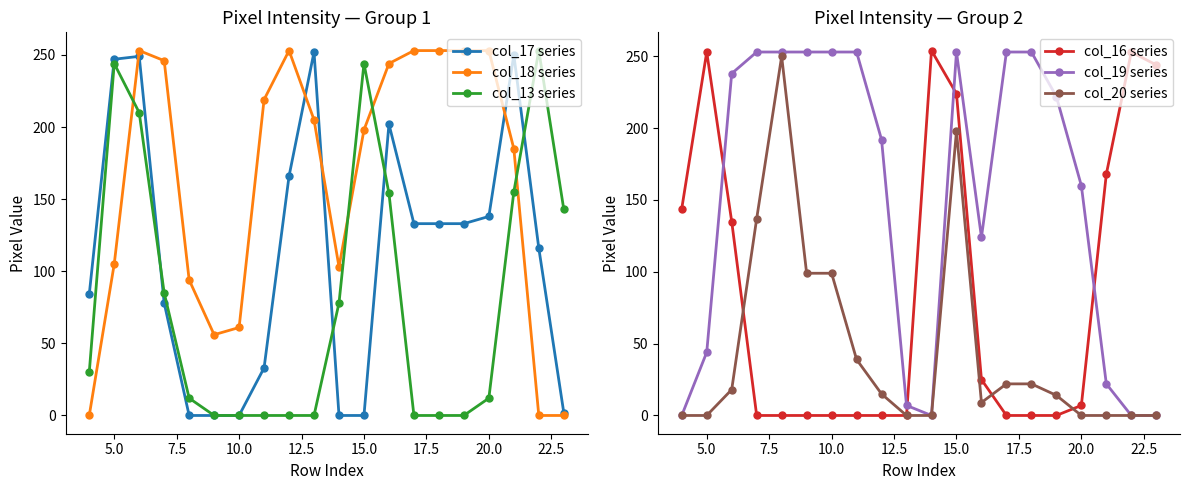

True or false: col_18 series and col_13 series intersect in this chart.

True